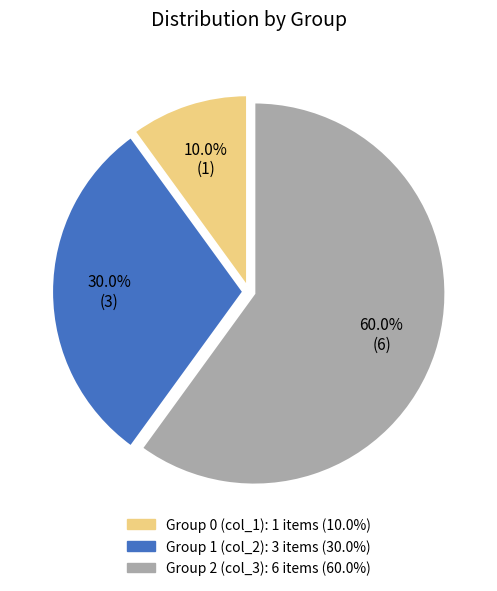

Is there any slice that represents more than half of the pie?

Yes